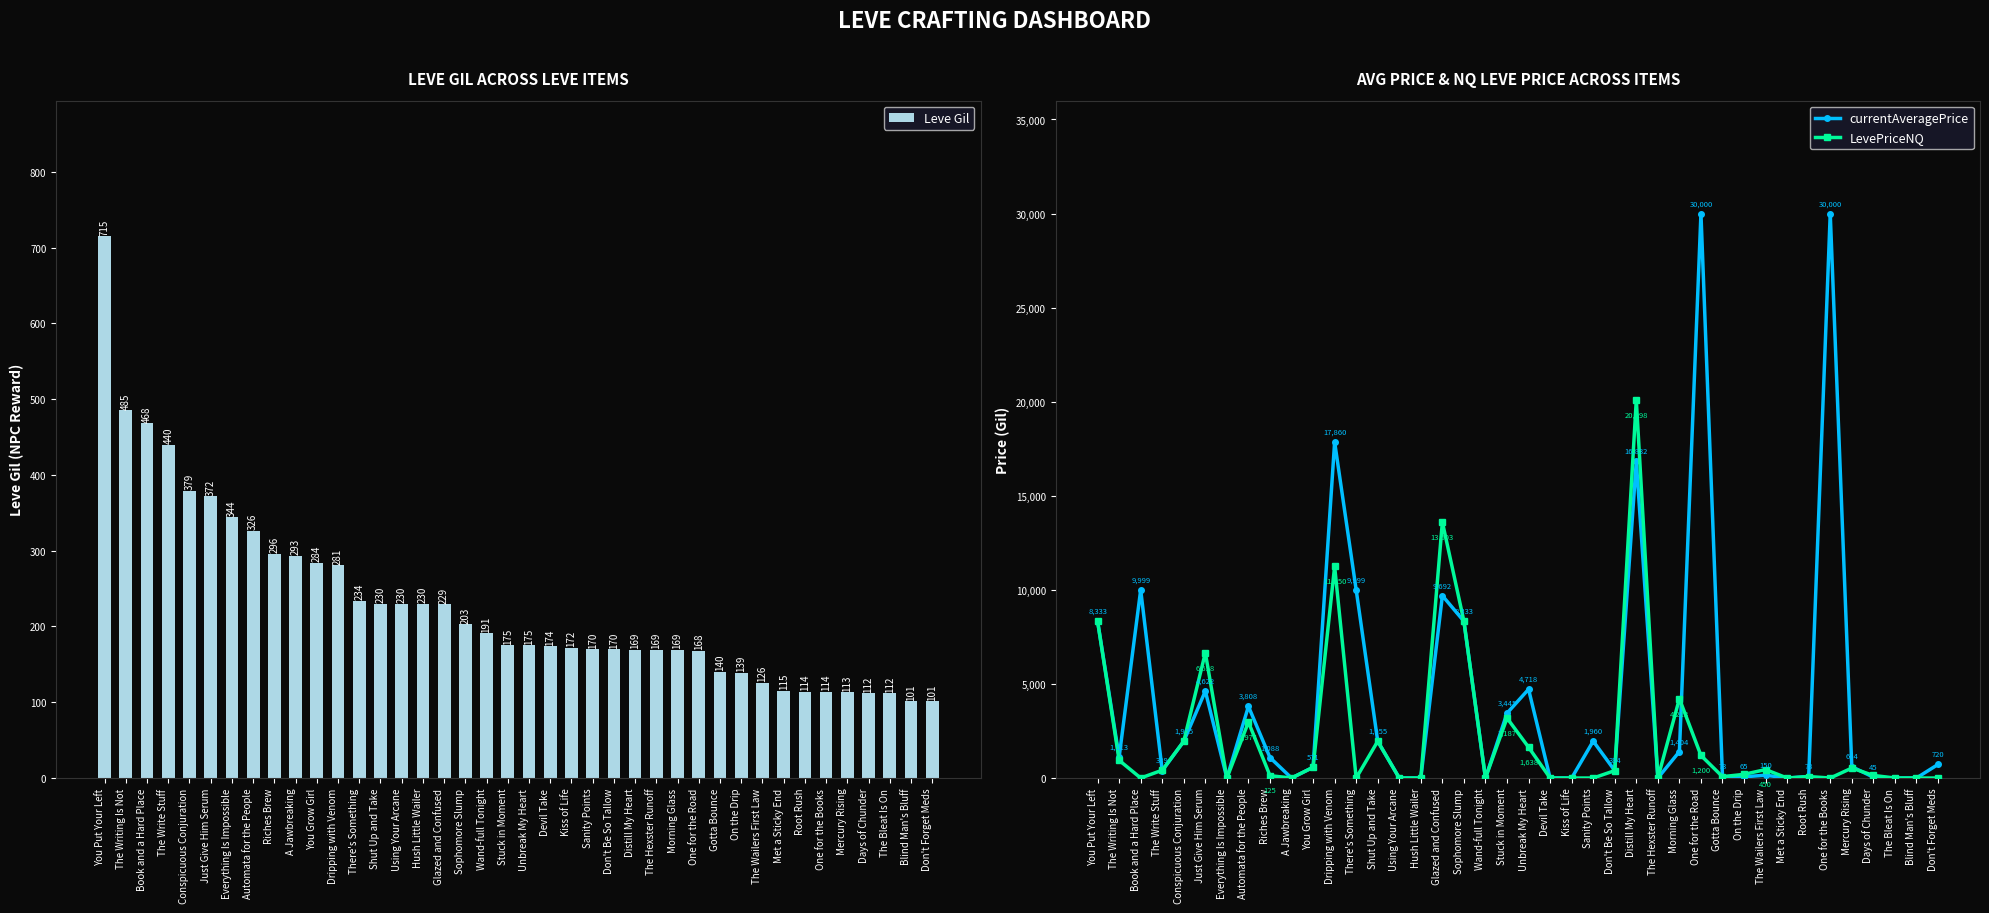

What are all the series names shown in the legend?

Leve Gil, currentAveragePrice, LevePriceNQ